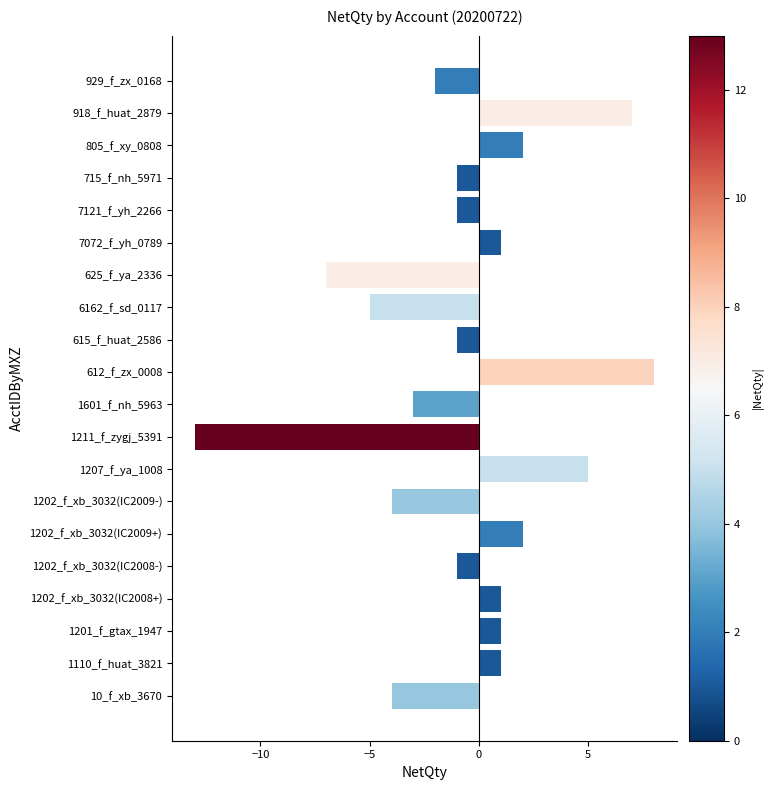

What is the change in value from 1211_f_zygj_5391 to 7121_f_yh_2266?

+12